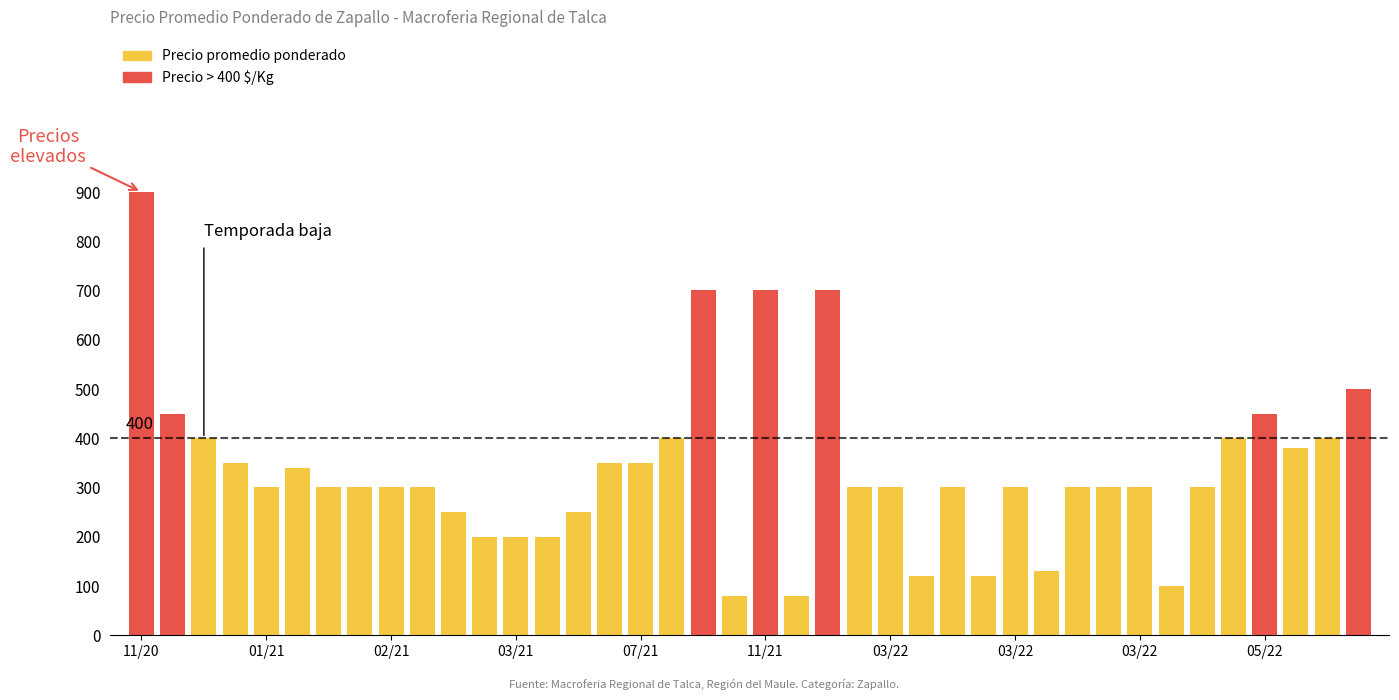

What is the difference between the maximum and minimum values?

820